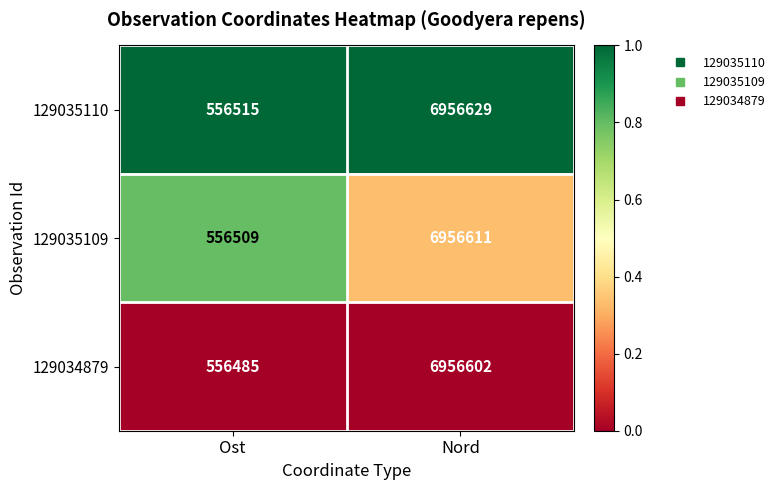

Which series has the largest total across all categories?

129035110